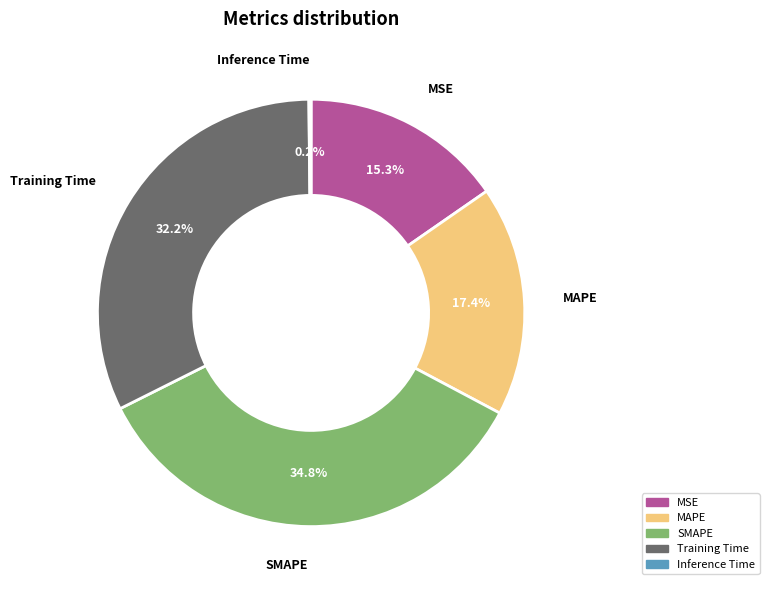

Which has a higher value, MSE or SMAPE?

SMAPE